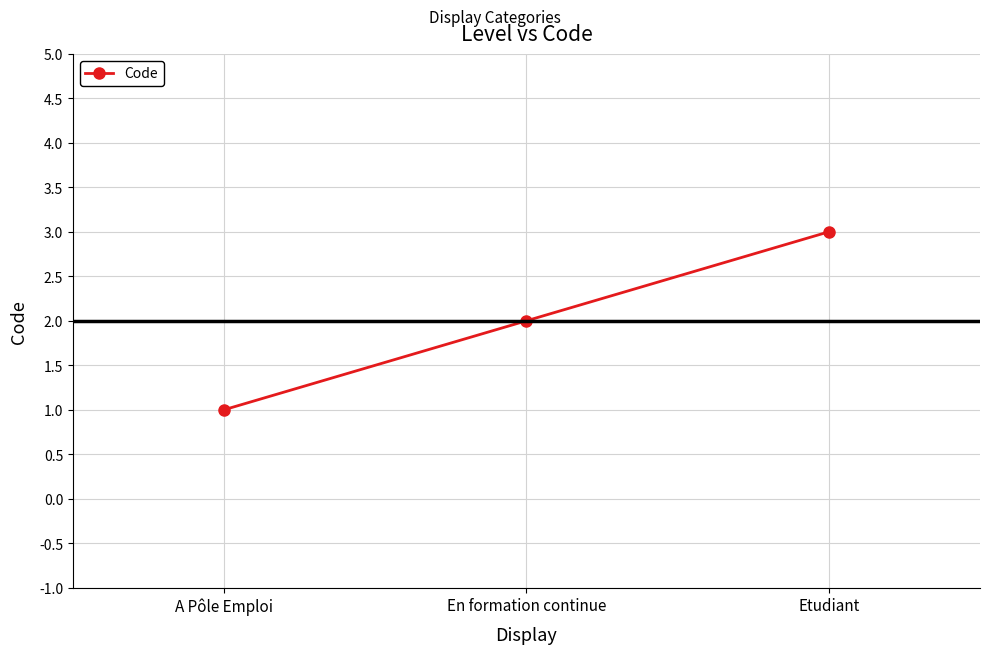

Count the values in the range 1 to 3.

3